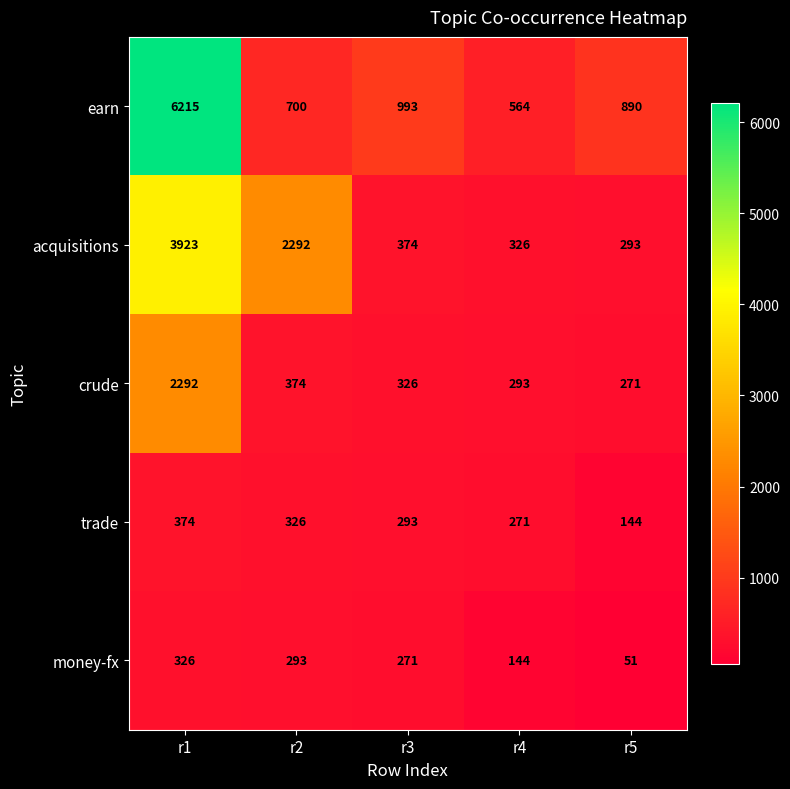

How many distinct data groups are displayed?

5